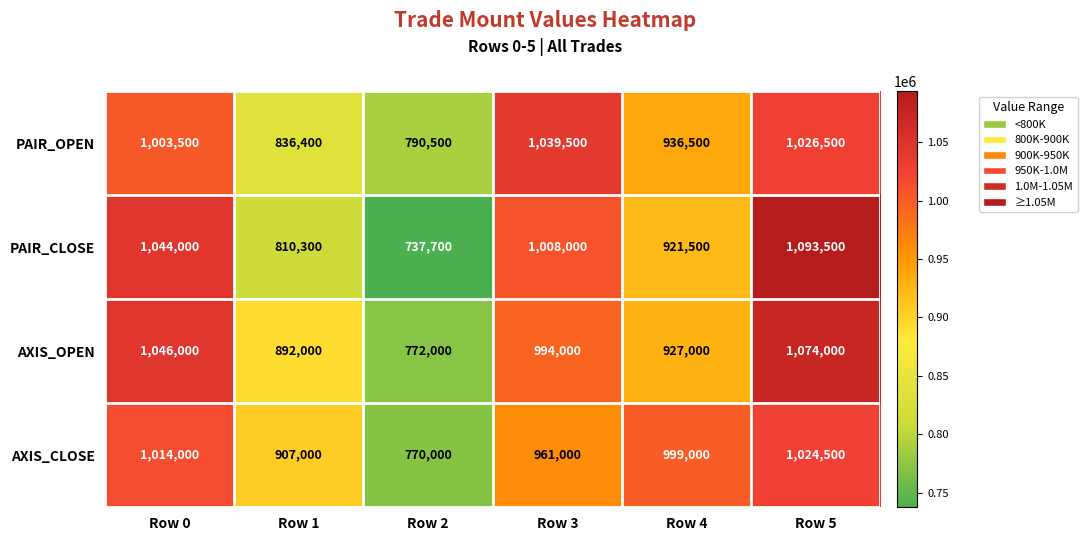

Which series has the largest range (max minus min)?

PAIR_CLOSE